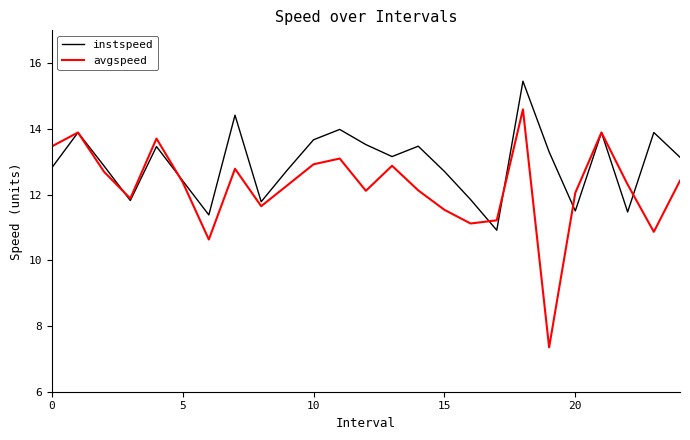

What is the smallest value displayed?

7.3